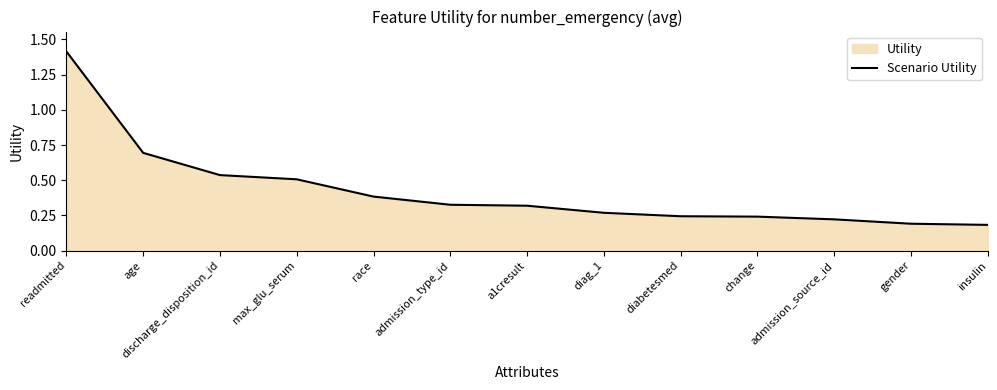

What is the difference between the values at admission_type_id and discharge_disposition_id?

0.2